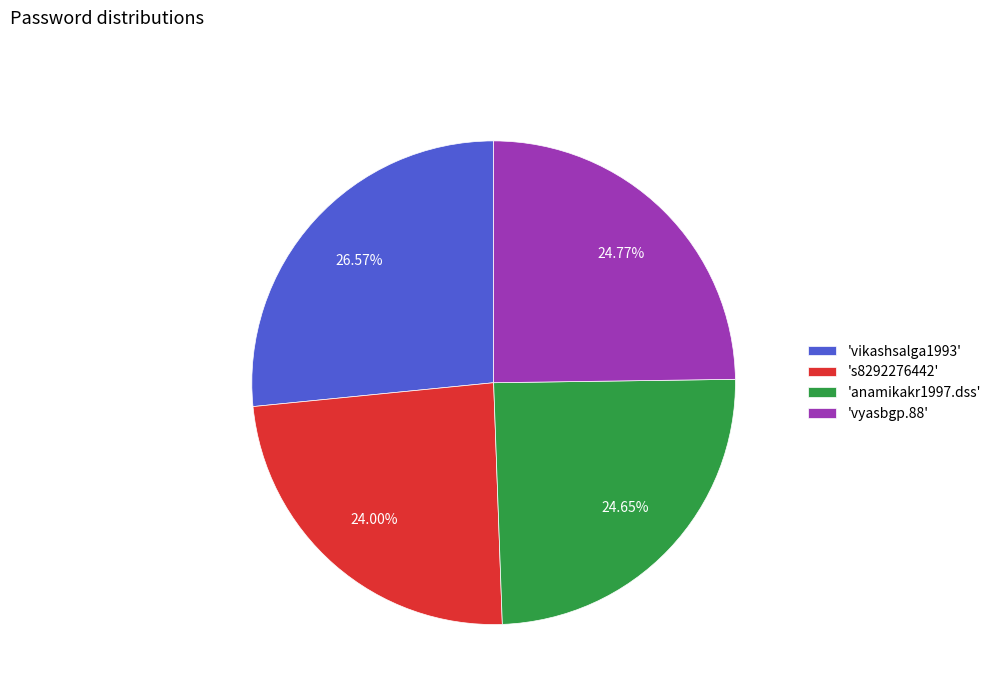

Does any single category account for the majority?

No